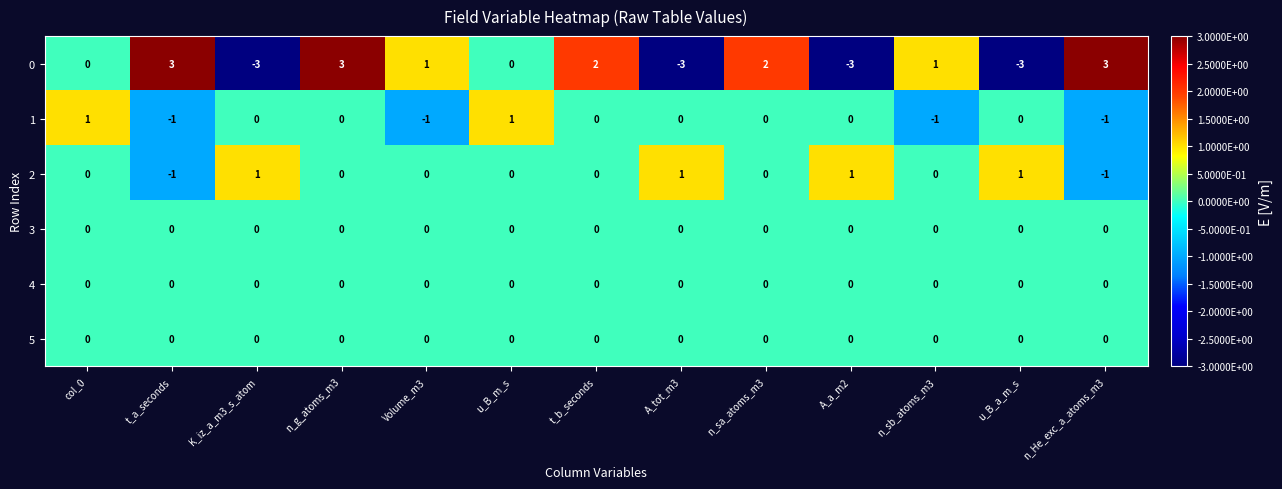

True or false: 0 has a value of 2 at Volume_m3.

False